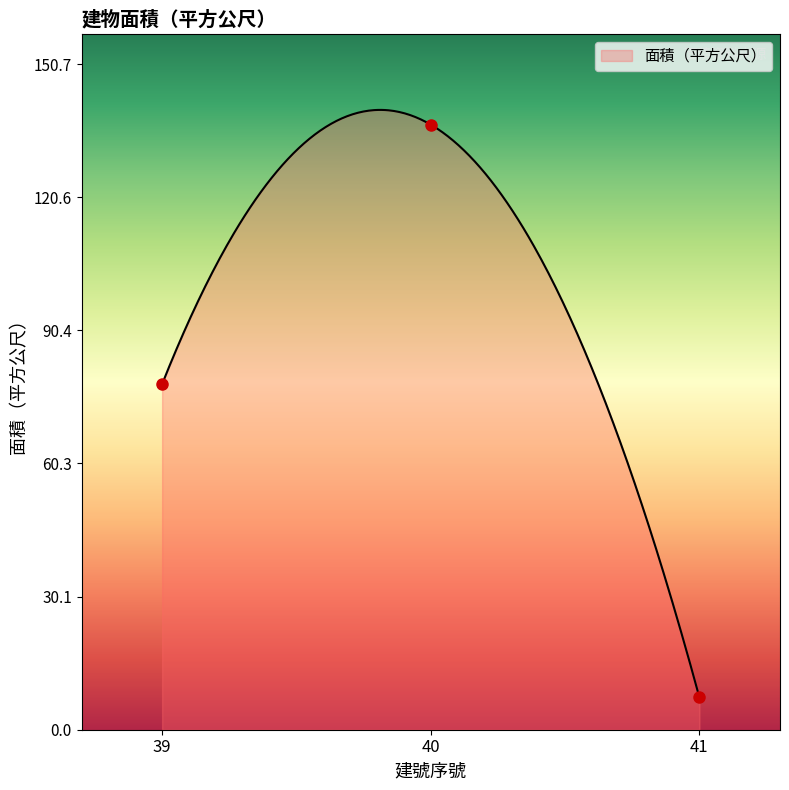

Rank the categories by value from highest to lowest.

40, 39, 41